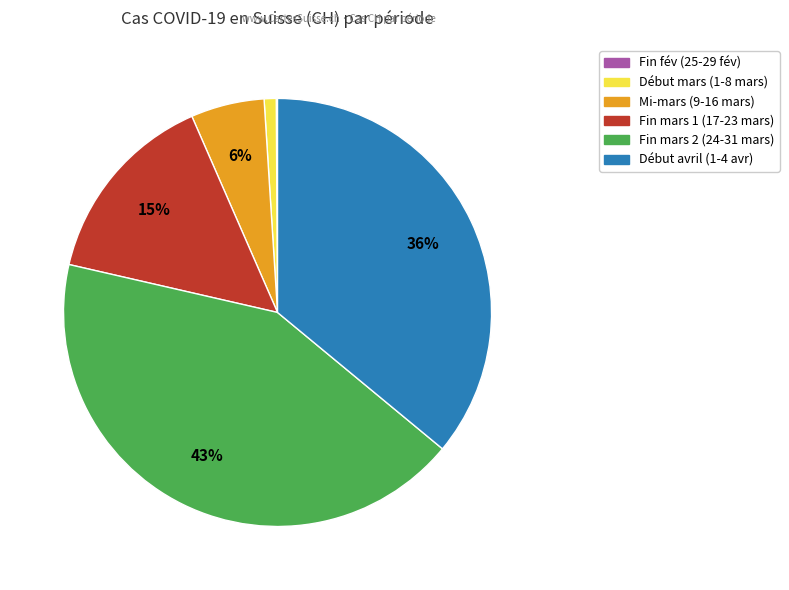

To the nearest percent, what is the average slice percentage?

17%